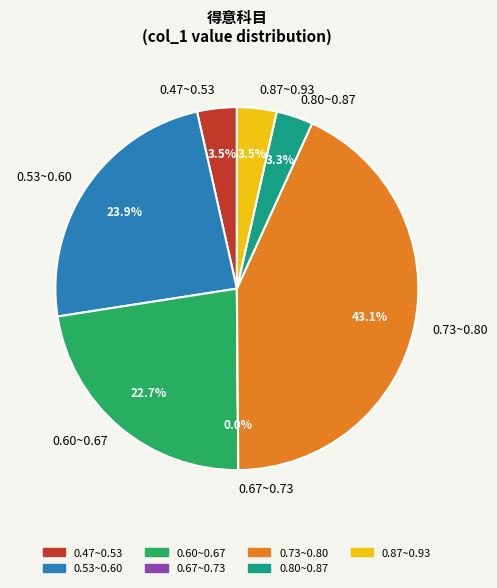

To the nearest percent, what percentage of the pie is 5?

3%